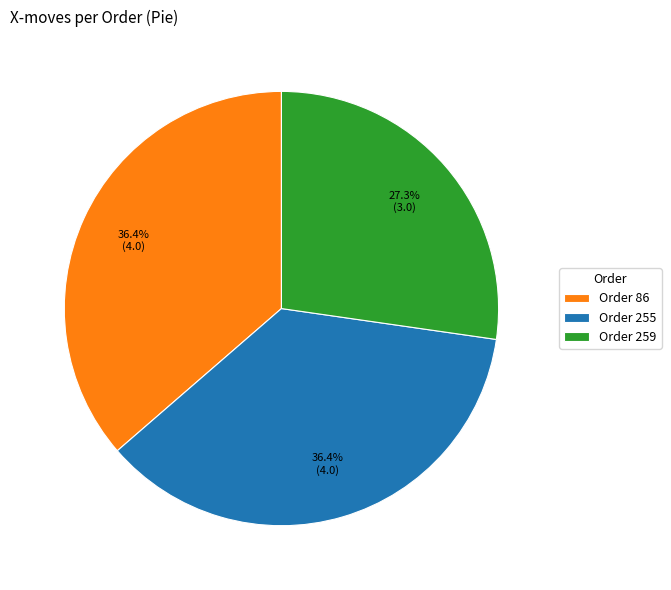

Count the number of slices in the pie.

3